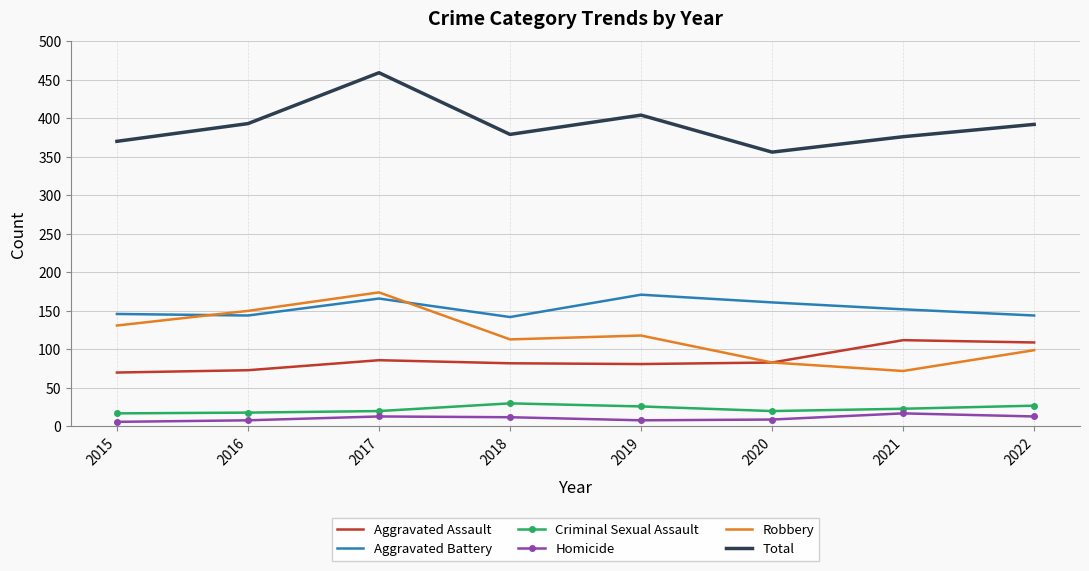

What is the difference between the highest and lowest values at 2022?

379